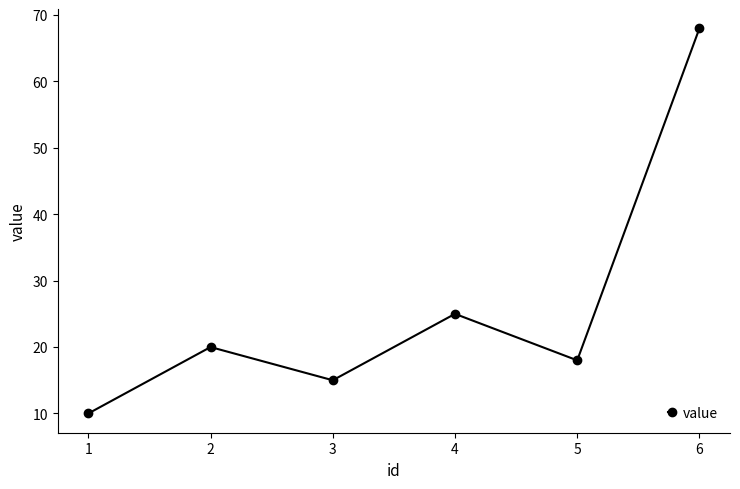

What is the minimum value shown in the chart?

10